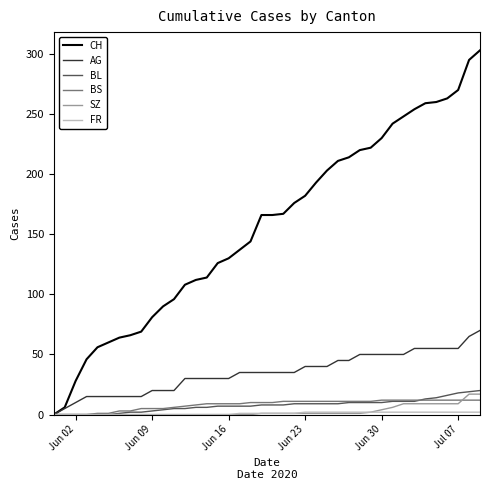

What is the difference between the maximum and minimum values in the AG series?

70